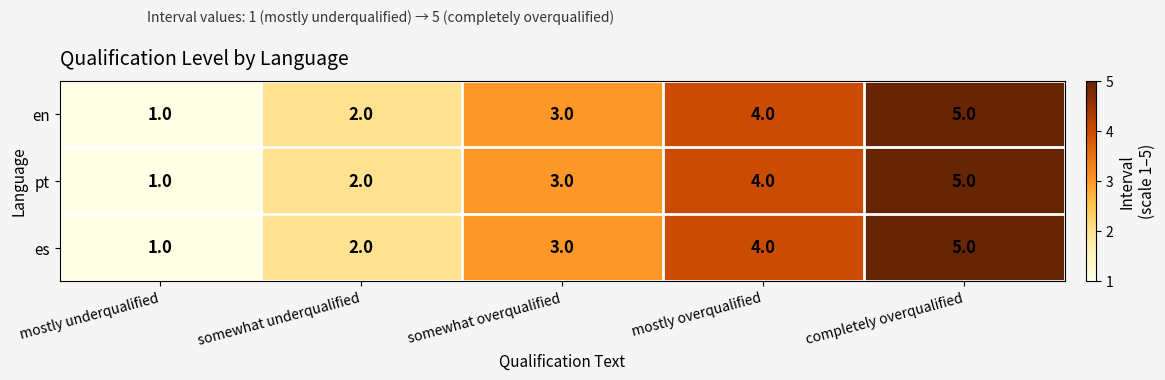

What is the sum of the pt values at mostly underqualified and somewhat overqualified?

4